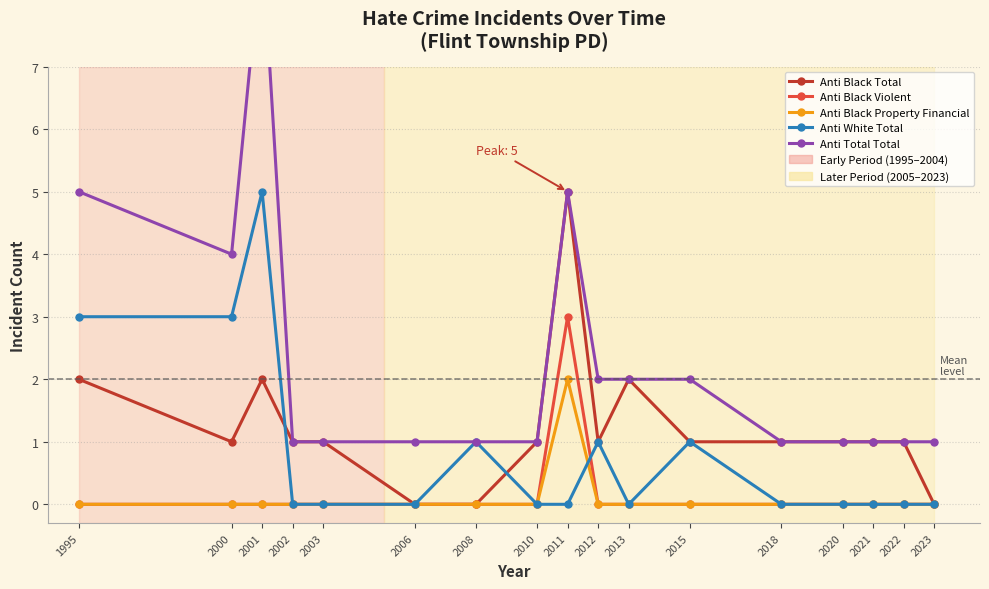

List the labels in order of Anti Black Violent value, largest first.

2011, 1995, 2000, 2001, 2002, 2003, 2006, 2008, 2010, 2012, 2013, 2015, 2018, 2020, 2021, 2022, 2023